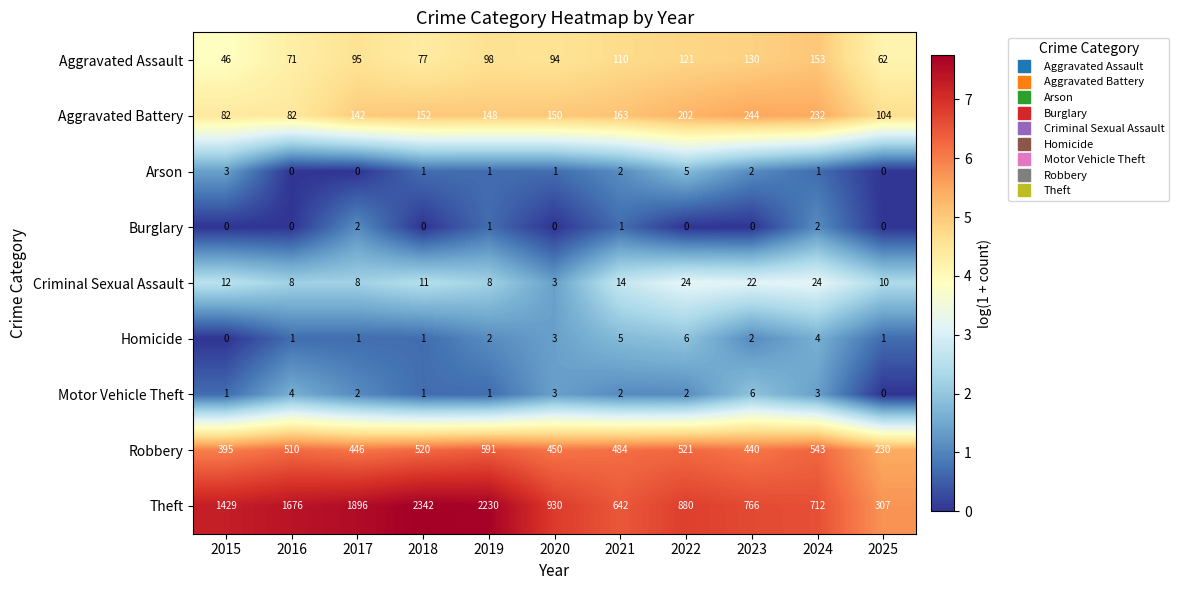

At which category does the chart reach its peak across all series?

2018